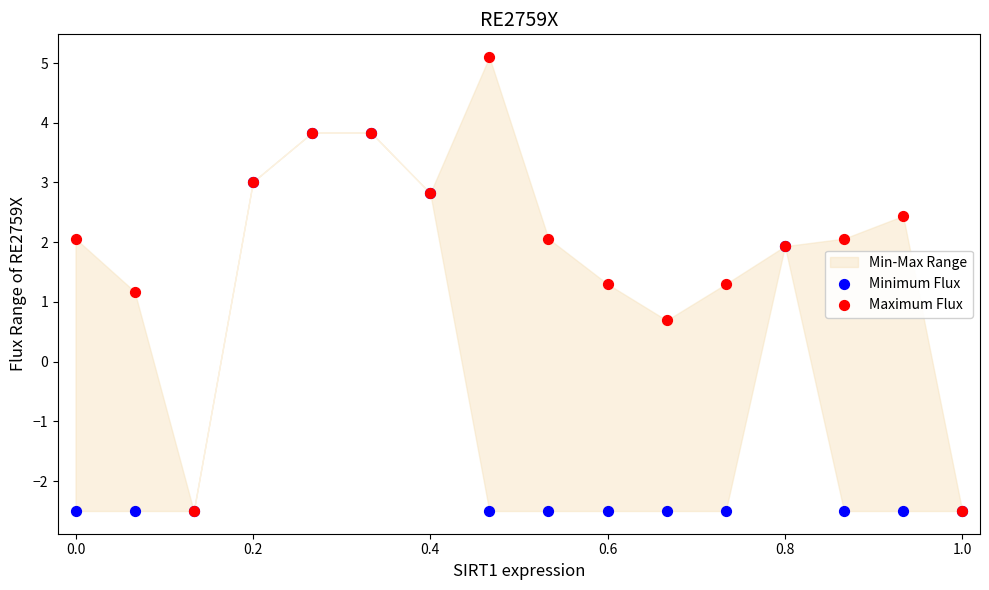

In the Maximum Flux series, what Y value is closest to 1?

1.2